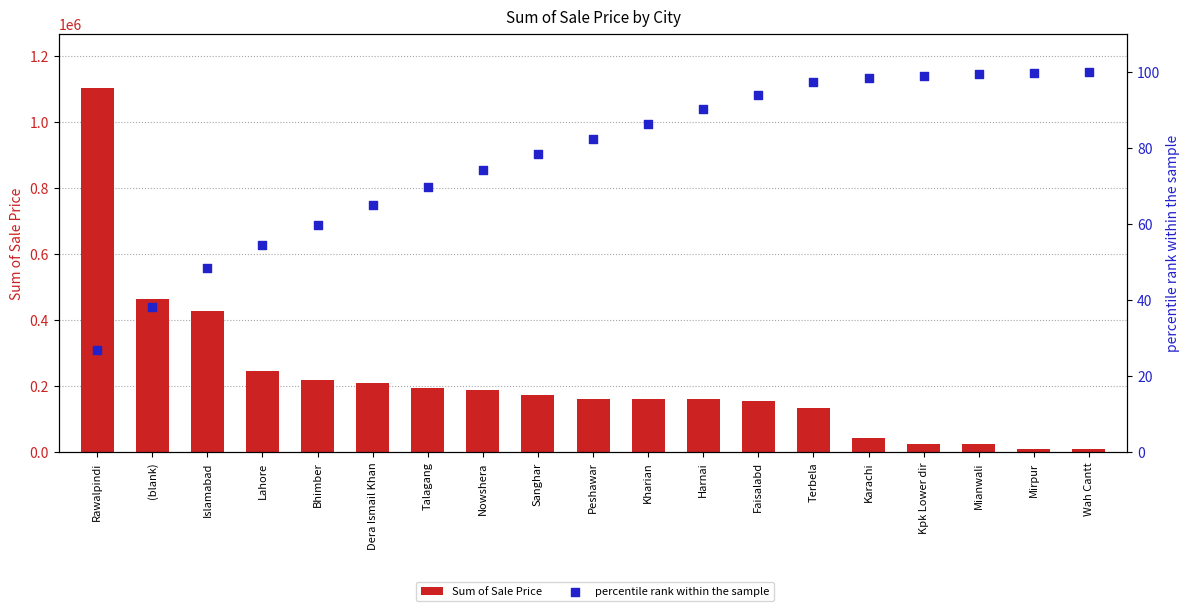

At which category is the sum across all series the highest?

Rawalpindi